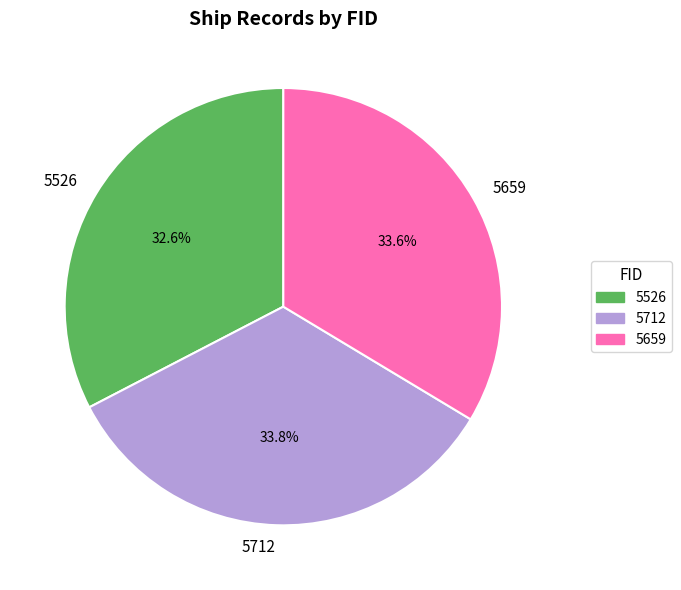

Count the number of slices in the pie.

3